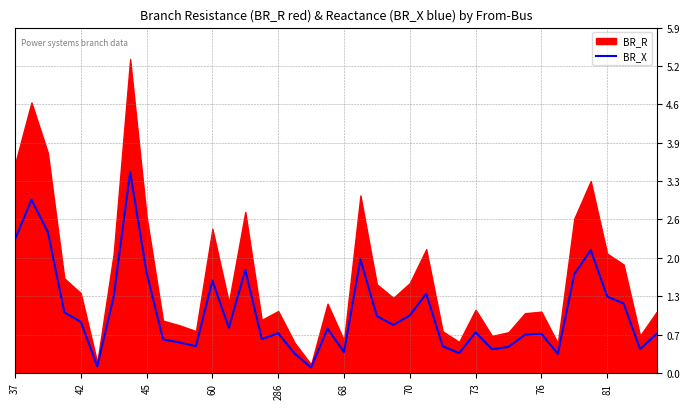

True or false: BR_X has a value of 1.7 at 45.

True